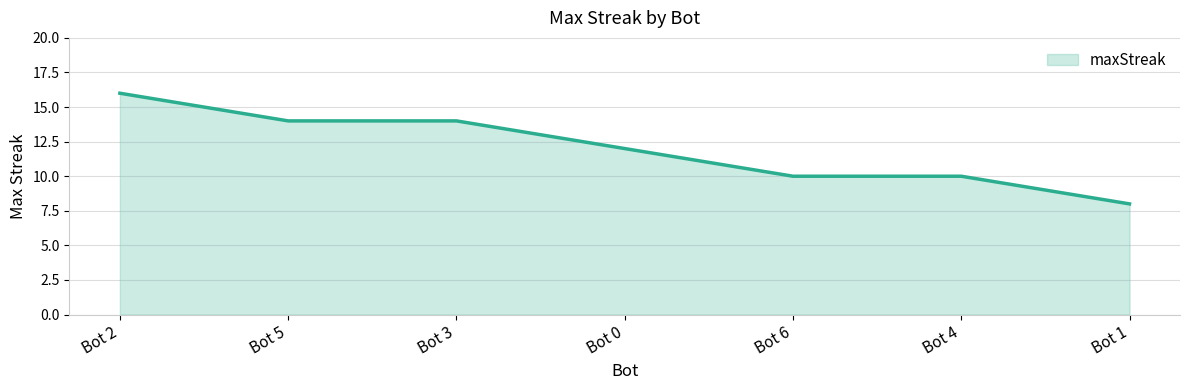

What position from the left is Bot 2?

1